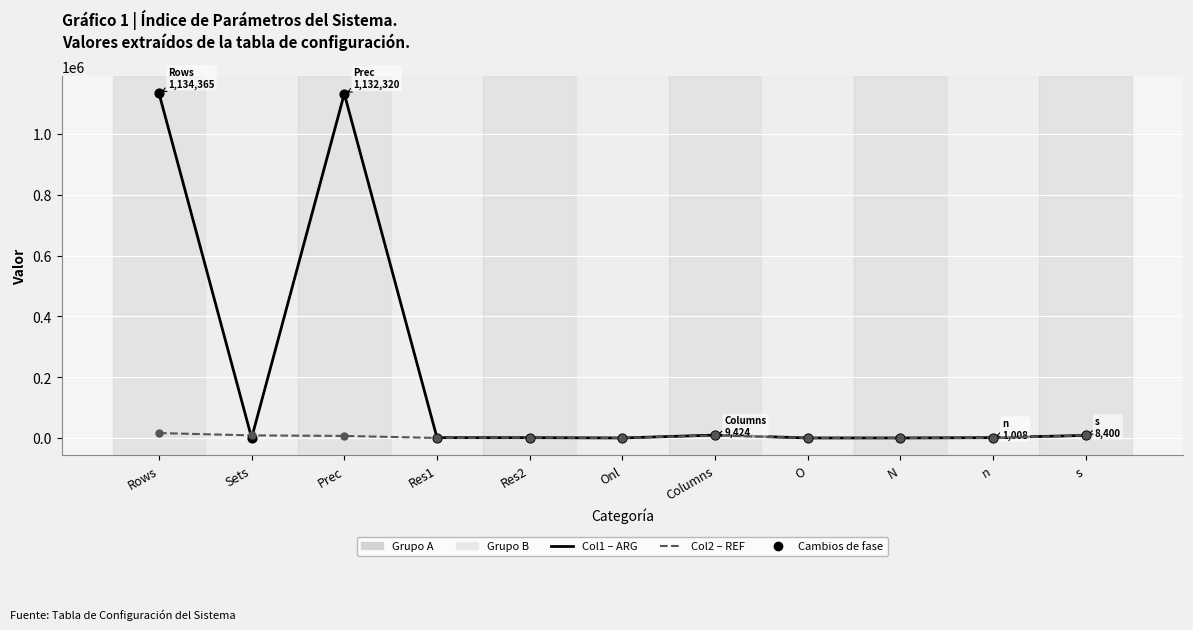

At how many categories does at least one series exceed 1082463?

2